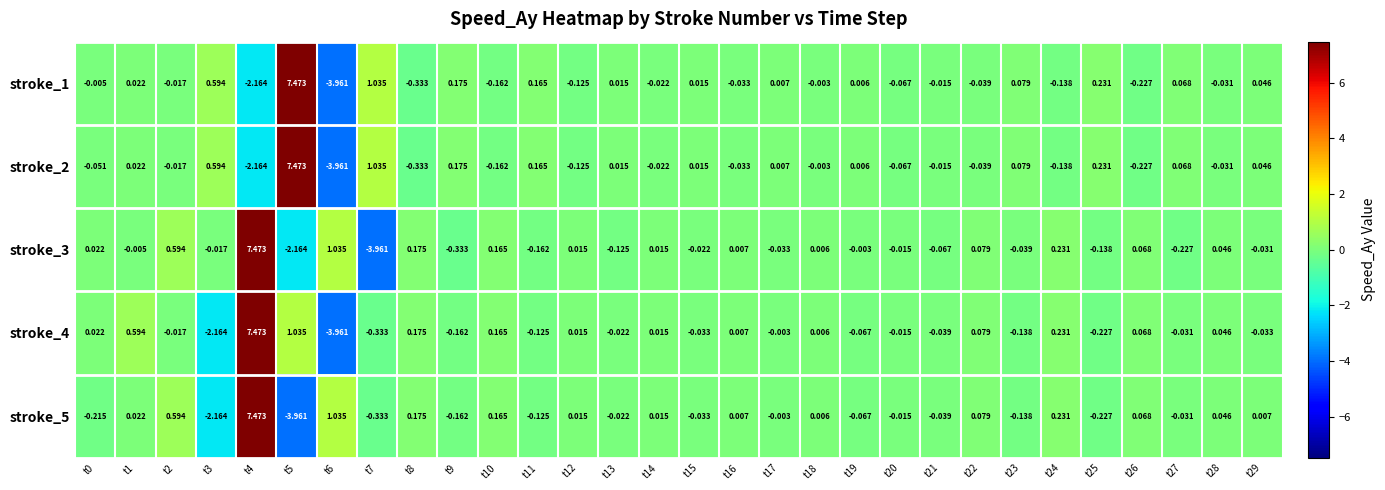

Is the value of stroke_2 at t11 greater than the value of stroke_1 at t27?

Yes